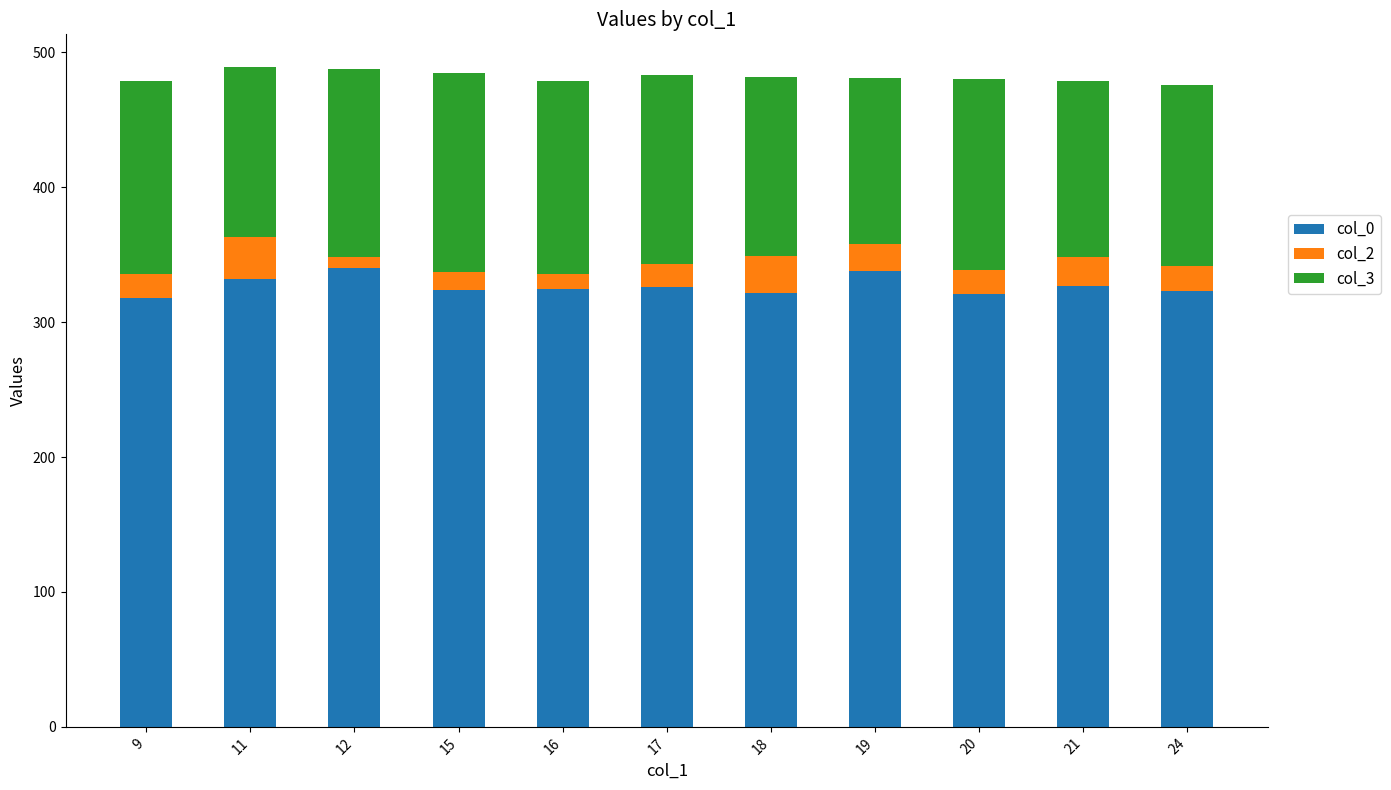

What is the highest value of the col_0 series?

340